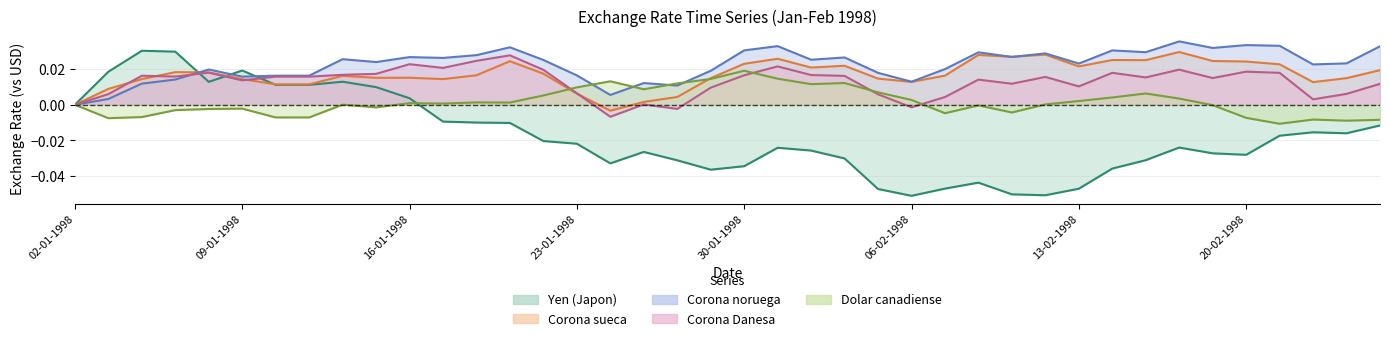

How many distinct data groups are displayed?

5